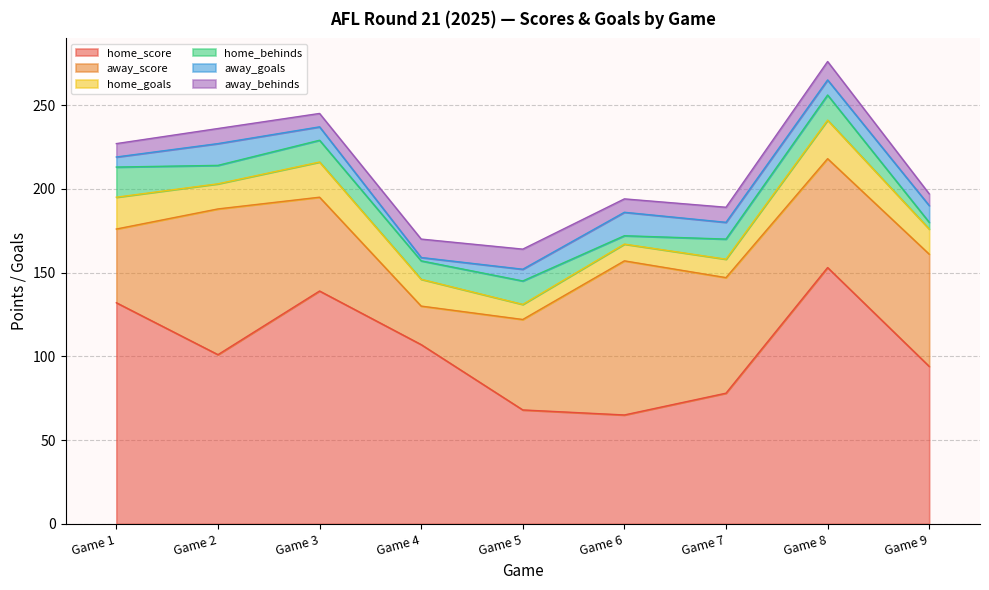

Is it true that away_score equals 39 at Game 4?

False